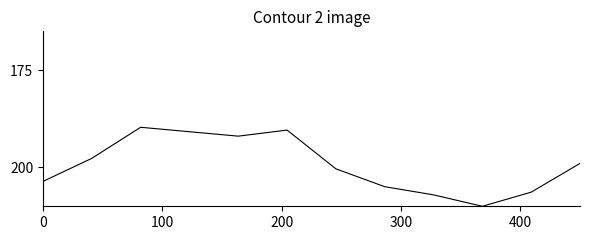

What is the maximum value shown in the chart?

210.0